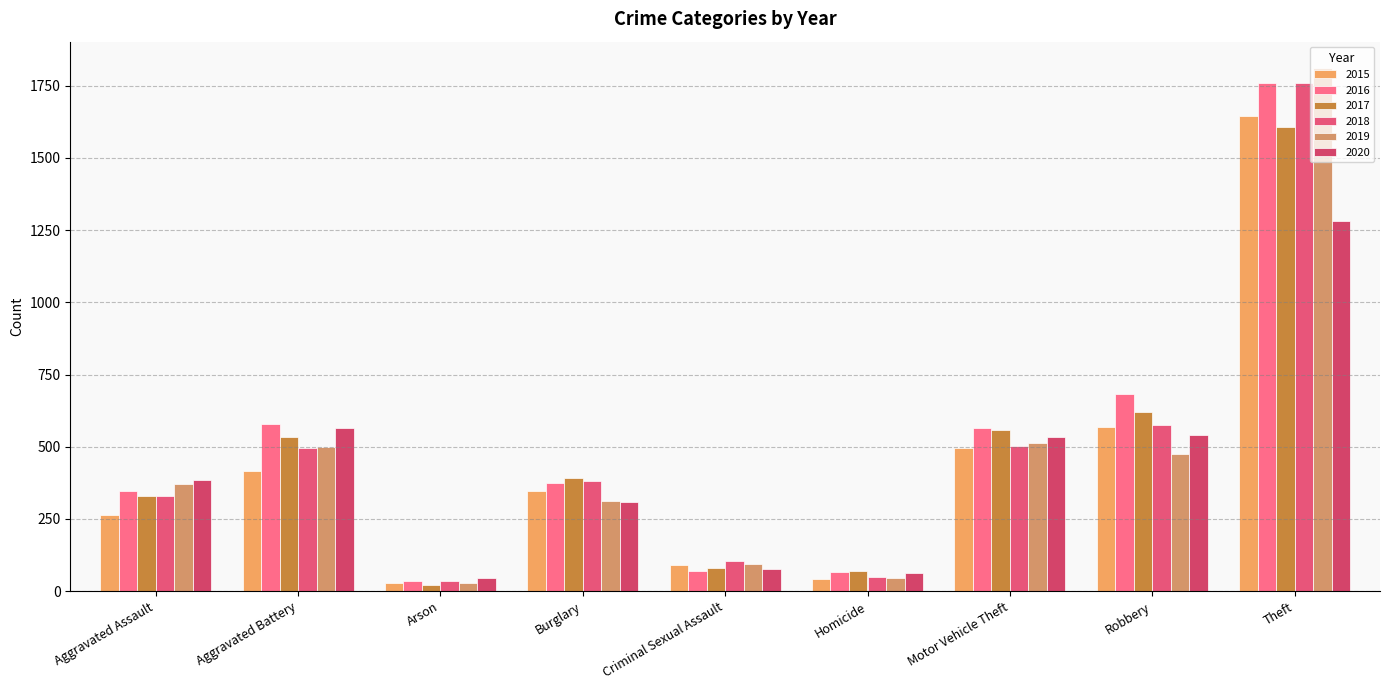

What is the label of the 1st bar from the right?

Theft